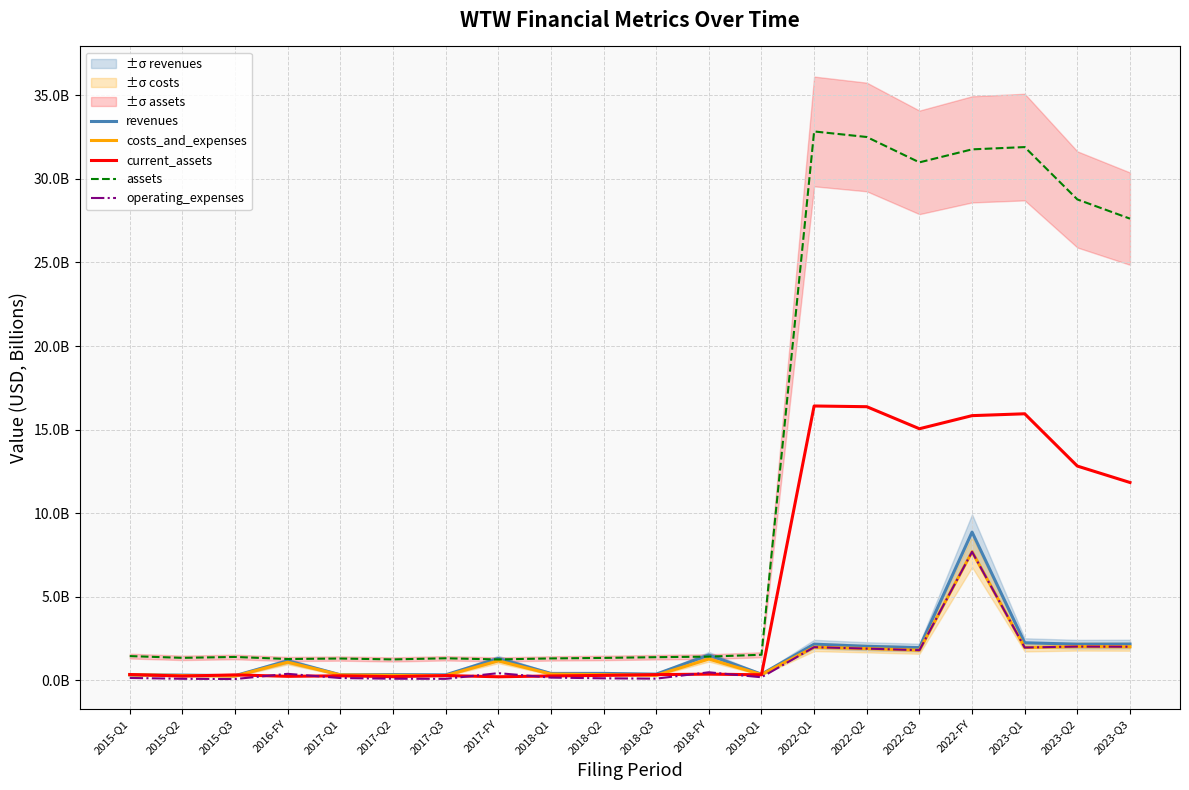

Reading left to right, list all the values displayed in this chart.

revenues: 0.3	0.3	0.3	1.2	0.3	0.3	0.3	1.3	0.4	0.4	0.4	1.5	0.4	2.2	2.0	2.0	8.9	2.2	2.2	2.2
costs_and_expenses: 0.3	0.3	0.3	1.1	0.3	0.3	0.3	1.2	0.4	0.3	0.3	1.3	0.3	2.0	1.9	1.8	7.7	2.0	2.0	2.0
current_assets: 0.3	0.3	0.3	0.2	0.3	0.2	0.3	0.2	0.3	0.3	0.3	0.4	0.3	16.4	16.4	15.1	15.8	15.9	12.8	11.8
assets: 1.4	1.3	1.4	1.3	1.3	1.2	1.3	1.2	1.3	1.3	1.4	1.4	1.5	32.8	32.5	31.0	31.8	31.9	28.8	27.6
operating_expenses: 0.1	0.1	0.1	0.4	0.1	0.1	0.1	0.4	0.2	0.1	0.1	0.5	0.2	2.0	1.9	1.8	7.7	2.0	2.0	2.0